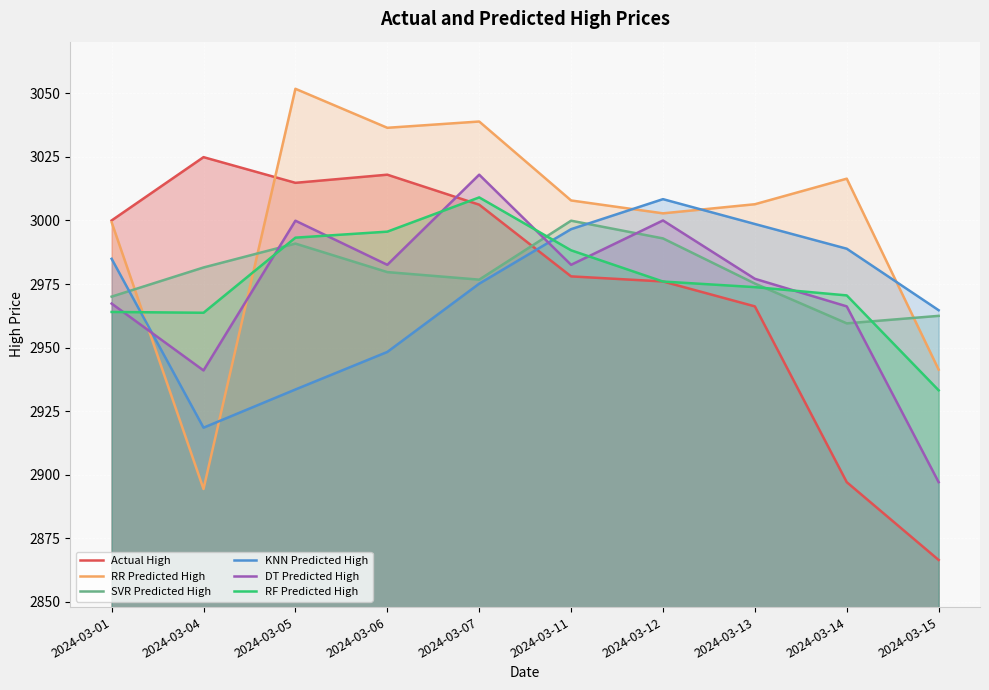

At which category does the chart reach its minimum across all series?

2024-03-15